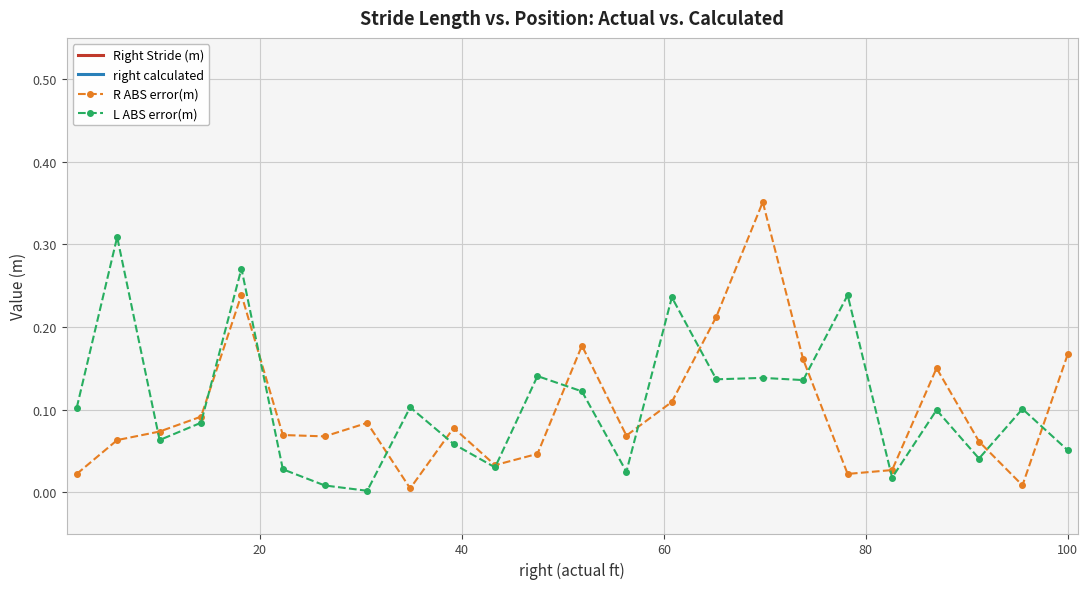

True or false: right calculated and L ABS error(m) cross at least once.

False